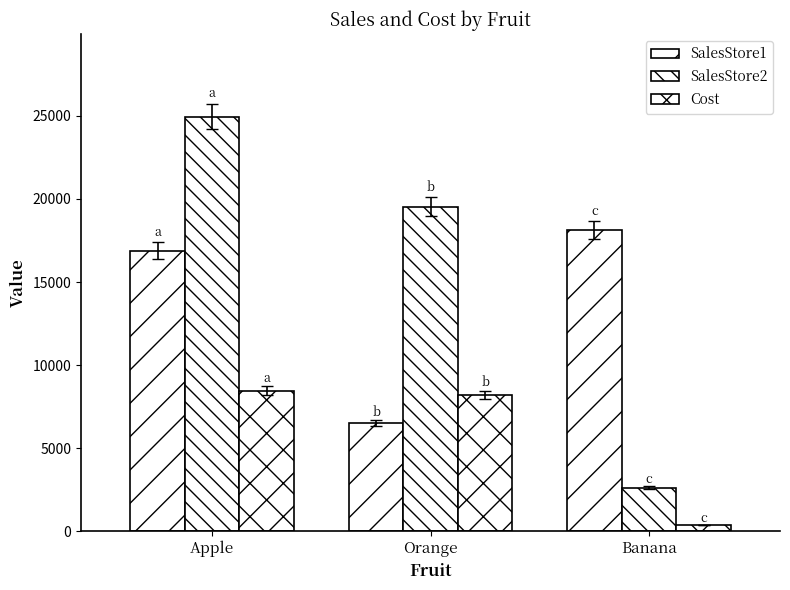

The SalesStore2 series shows 19541 at Orange. True or false?

True